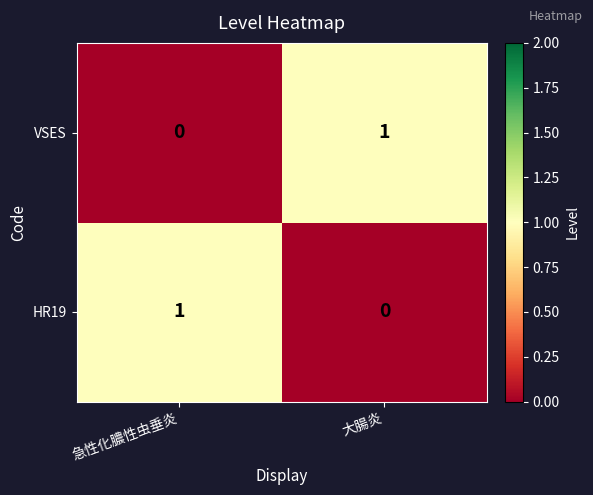

Reading left to right, what are all the values shown in this chart?

VSES: 急性化膿性虫垂炎=0	大腸炎=1
HR19: 急性化膿性虫垂炎=1	大腸炎=0